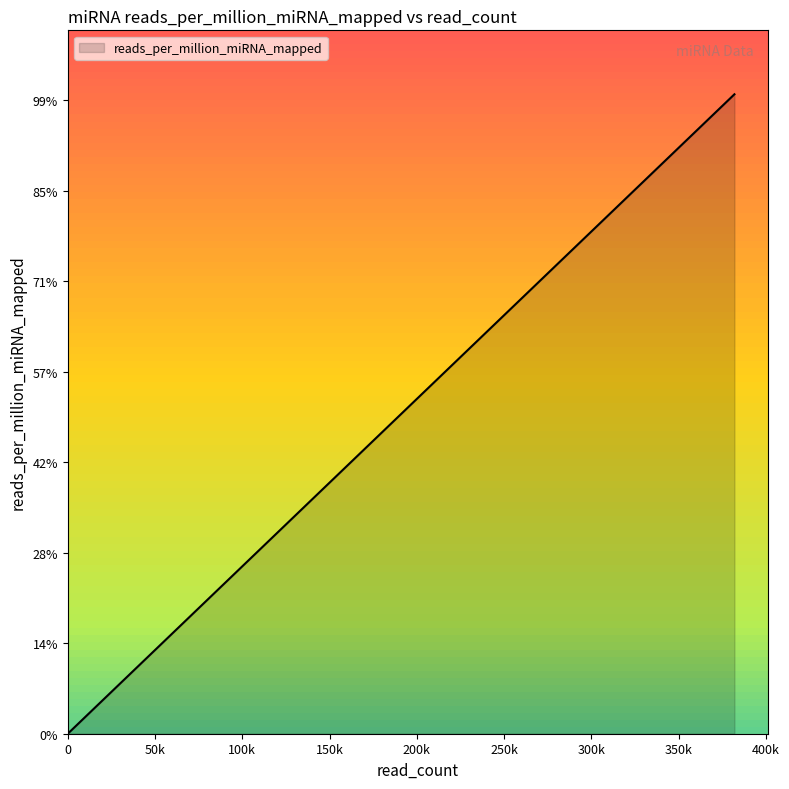

What is the average value?

12493.9